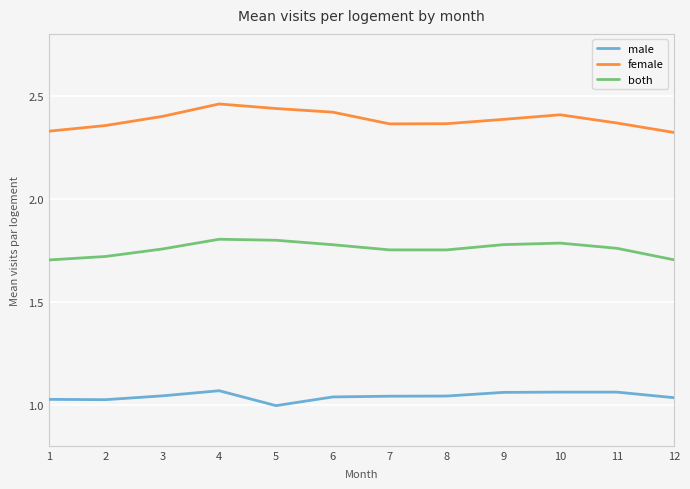

Is this an area chart (filled region under the line)?

No